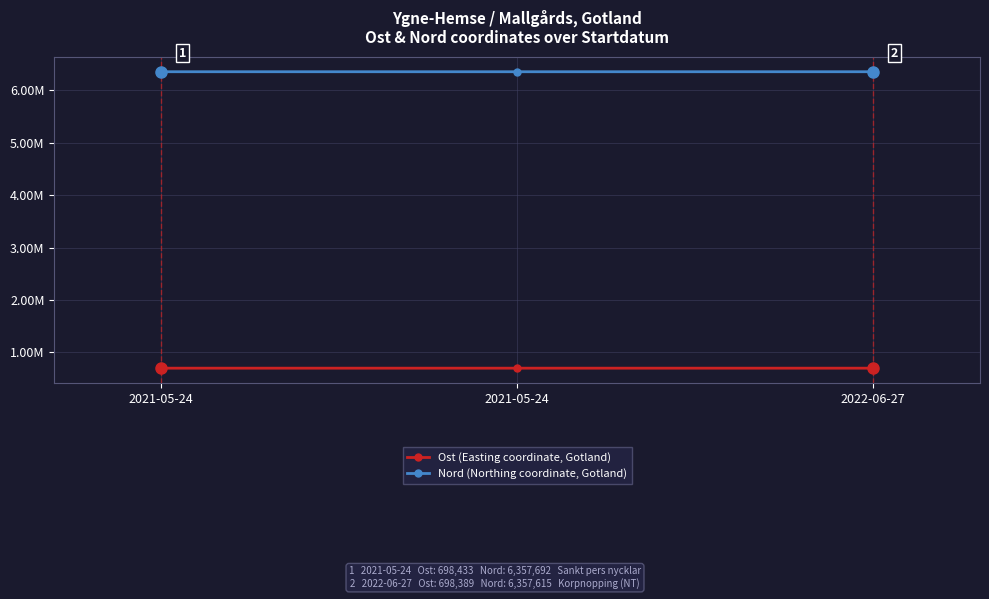

True or false: Nord (Northing coordinate, Gotland) has a value of 6357496.8 at 2021-05-24.

True